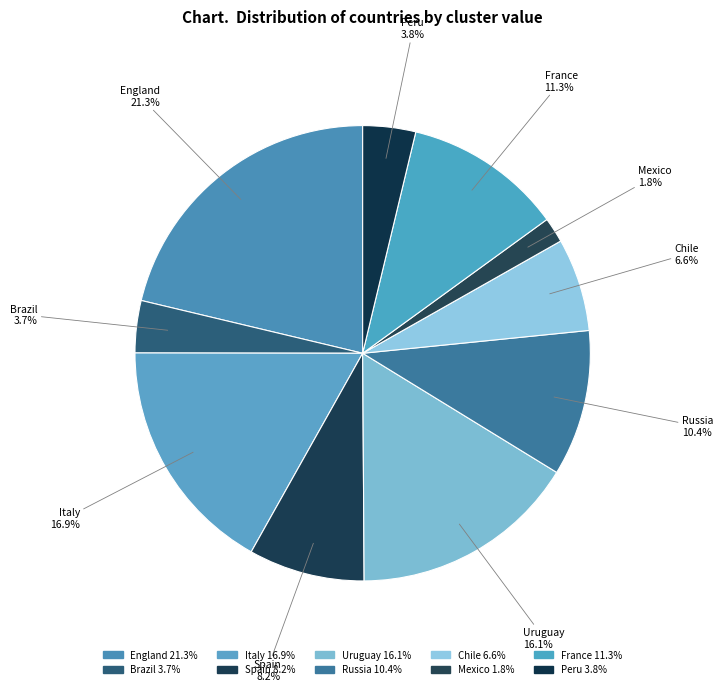

The Mexico slice represents 1% of the pie. True or false?

False